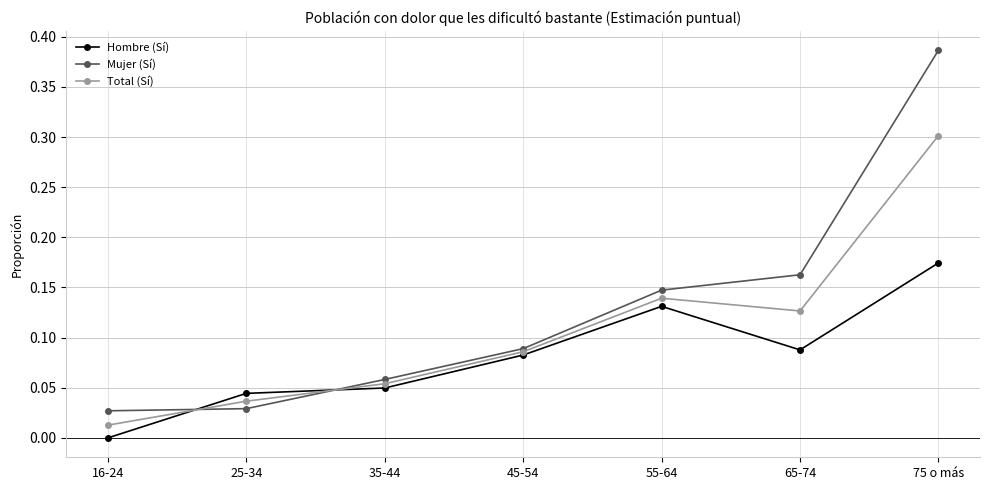

Which category has the highest value across all series?

75 o más